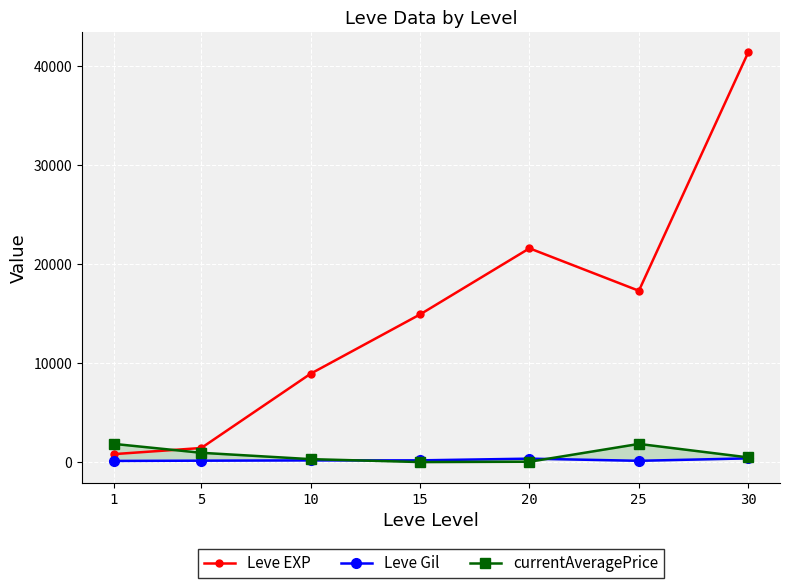

Reading left to right, extract all data points from this chart.

Leve EXP: 1=800.0	5=1420.0	10=8930.0	15=14920.0	20=21600.0	25=17310.0	30=41410.0
Leve Gil: 1=113.0	5=139.0	10=169.0	15=172.0	20=344.0	25=126.0	30=372.0
currentAveragePrice: 1=1837.2	5=936.5	10=294.4	15=0.0	20=33.0	25=1833.3	30=469.1